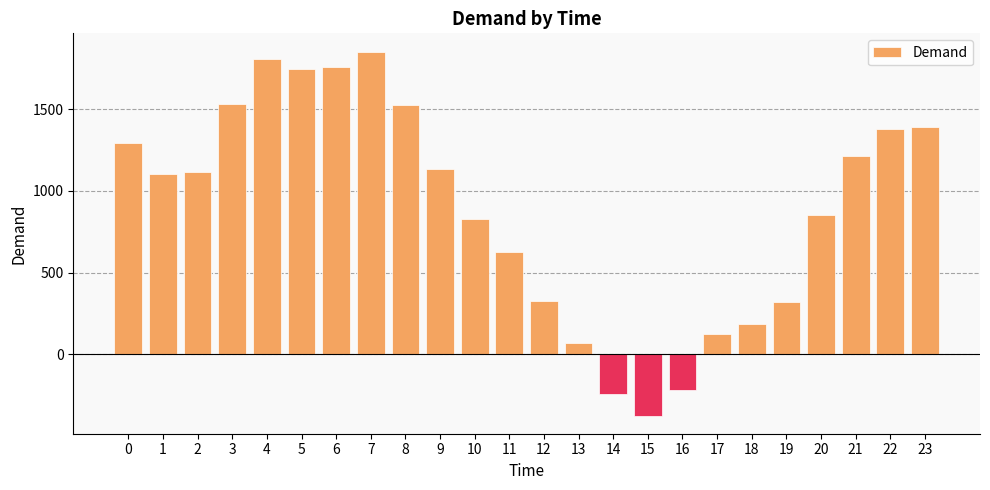

How many values are below 1114?

12